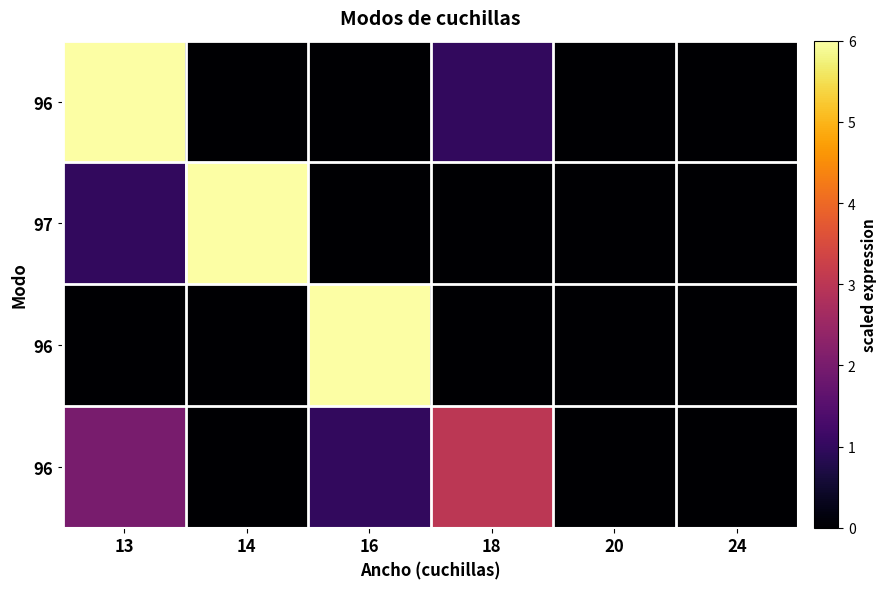

Which has a higher value, 13 or 14?

13